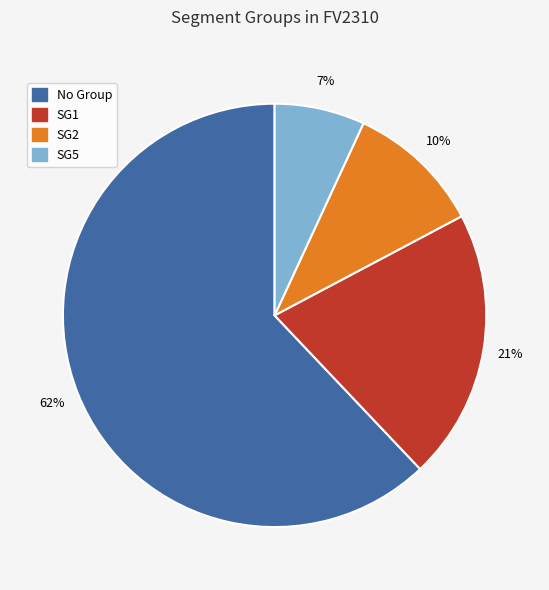

Which category has the biggest portion of the pie?

No Group